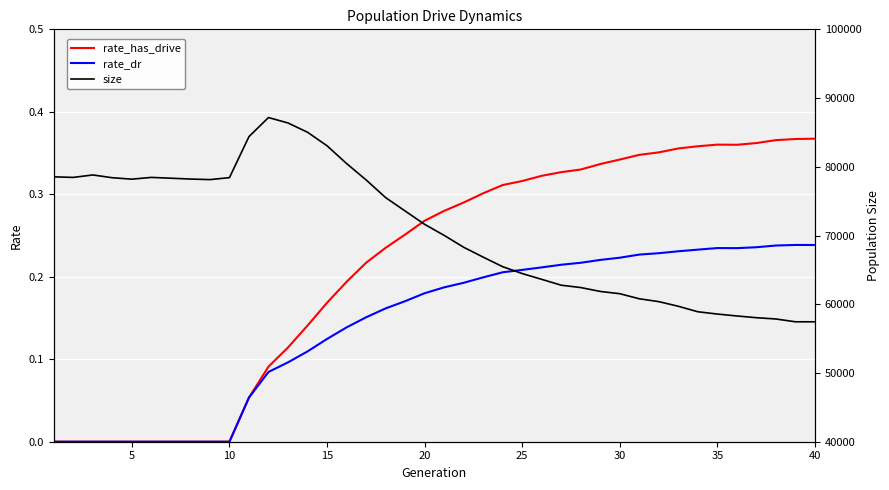

What are all the series names shown in the legend?

rate_has_drive, rate_dr, size